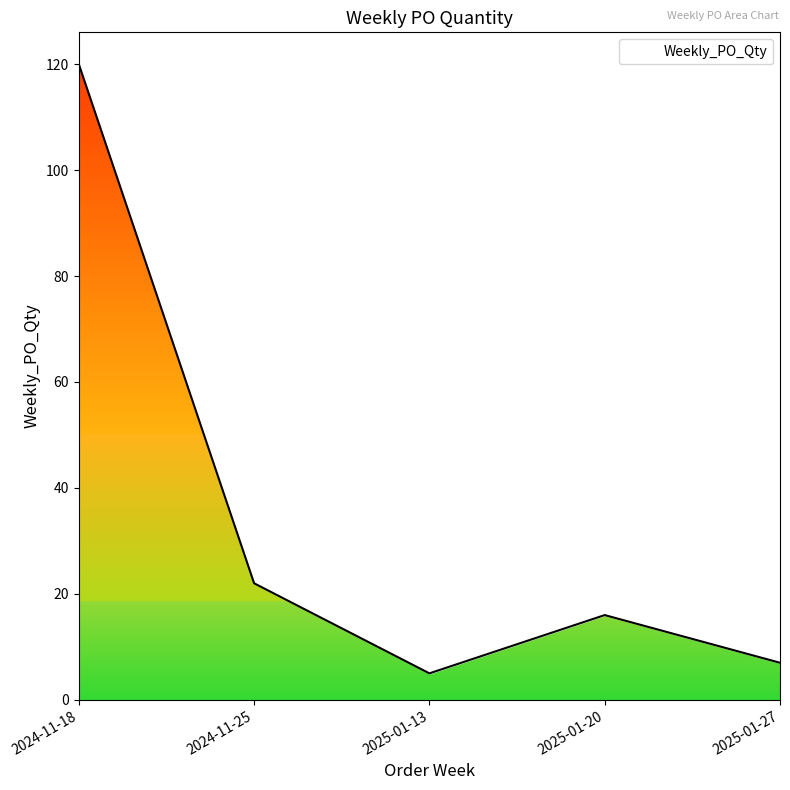

Reading left to right, list all the values displayed in this chart.

120	22	5	16	7